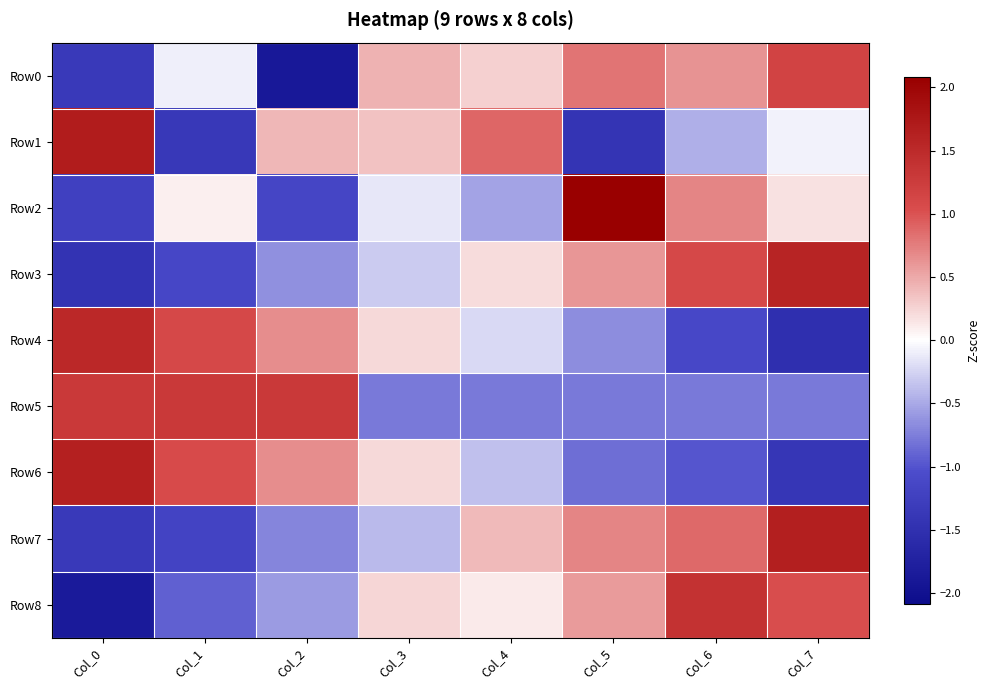

Reading right to left, extract all data points from this chart.

Row0: Col_7=1.2	Col_6=0.6	Col_5=0.8	Col_4=0.3	Col_3=0.4	Col_2=-1.9	Col_1=-0.1	Col_0=-1.3
Row1: Col_7=-0.1	Col_6=-0.5	Col_5=-1.4	Col_4=0.9	Col_3=0.4	Col_2=0.4	Col_1=-1.4	Col_0=1.7
Row2: Col_7=0.2	Col_6=0.7	Col_5=2.1	Col_4=-0.5	Col_3=-0.1	Col_2=-1.1	Col_1=0.1	Col_0=-1.2
Row3: Col_7=1.6	Col_6=1.1	Col_5=0.6	Col_4=0.2	Col_3=-0.3	Col_2=-0.6	Col_1=-1.1	Col_0=-1.4
Row4: Col_7=-1.5	Col_6=-1.1	Col_5=-0.7	Col_4=-0.2	Col_3=0.2	Col_2=0.7	Col_1=1.1	Col_0=1.5
Row5: Col_7=-0.8	Col_6=-0.8	Col_5=-0.8	Col_4=-0.8	Col_3=-0.8	Col_2=1.3	Col_1=1.3	Col_0=1.3
Row6: Col_7=-1.4	Col_6=-1.0	Col_5=-0.8	Col_4=-0.4	Col_3=0.2	Col_2=0.7	Col_1=1.1	Col_0=1.6
Row7: Col_7=1.7	Col_6=0.9	Col_5=0.7	Col_4=0.4	Col_3=-0.4	Col_2=-0.7	Col_1=-1.2	Col_0=-1.3
Row8: Col_7=1.0	Col_6=1.4	Col_5=0.6	Col_4=0.1	Col_3=0.2	Col_2=-0.6	Col_1=-0.9	Col_0=-1.8